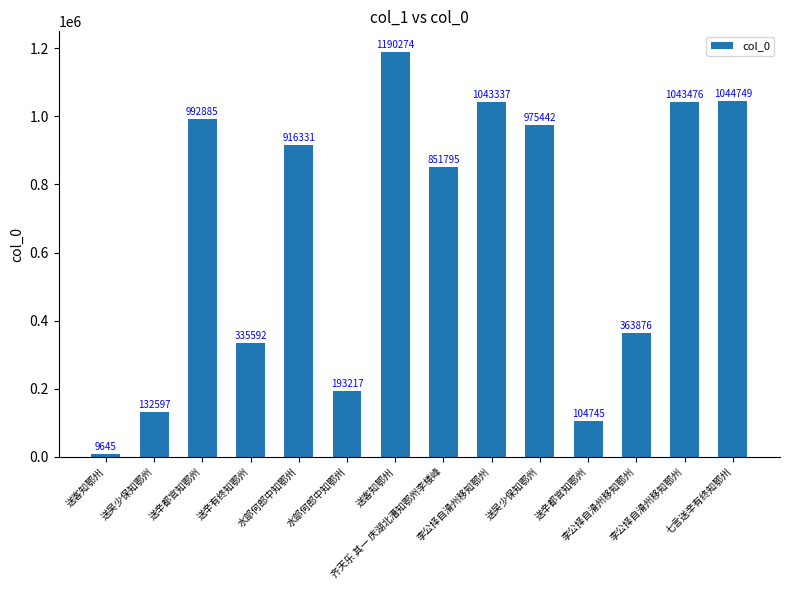

Count the number of categories in the chart.

14